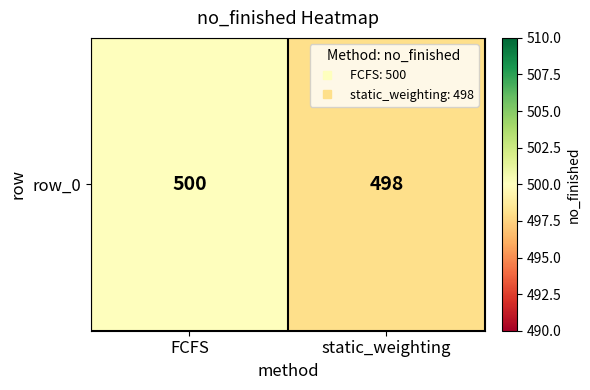

The value at FCFS is 261. True or false?

False